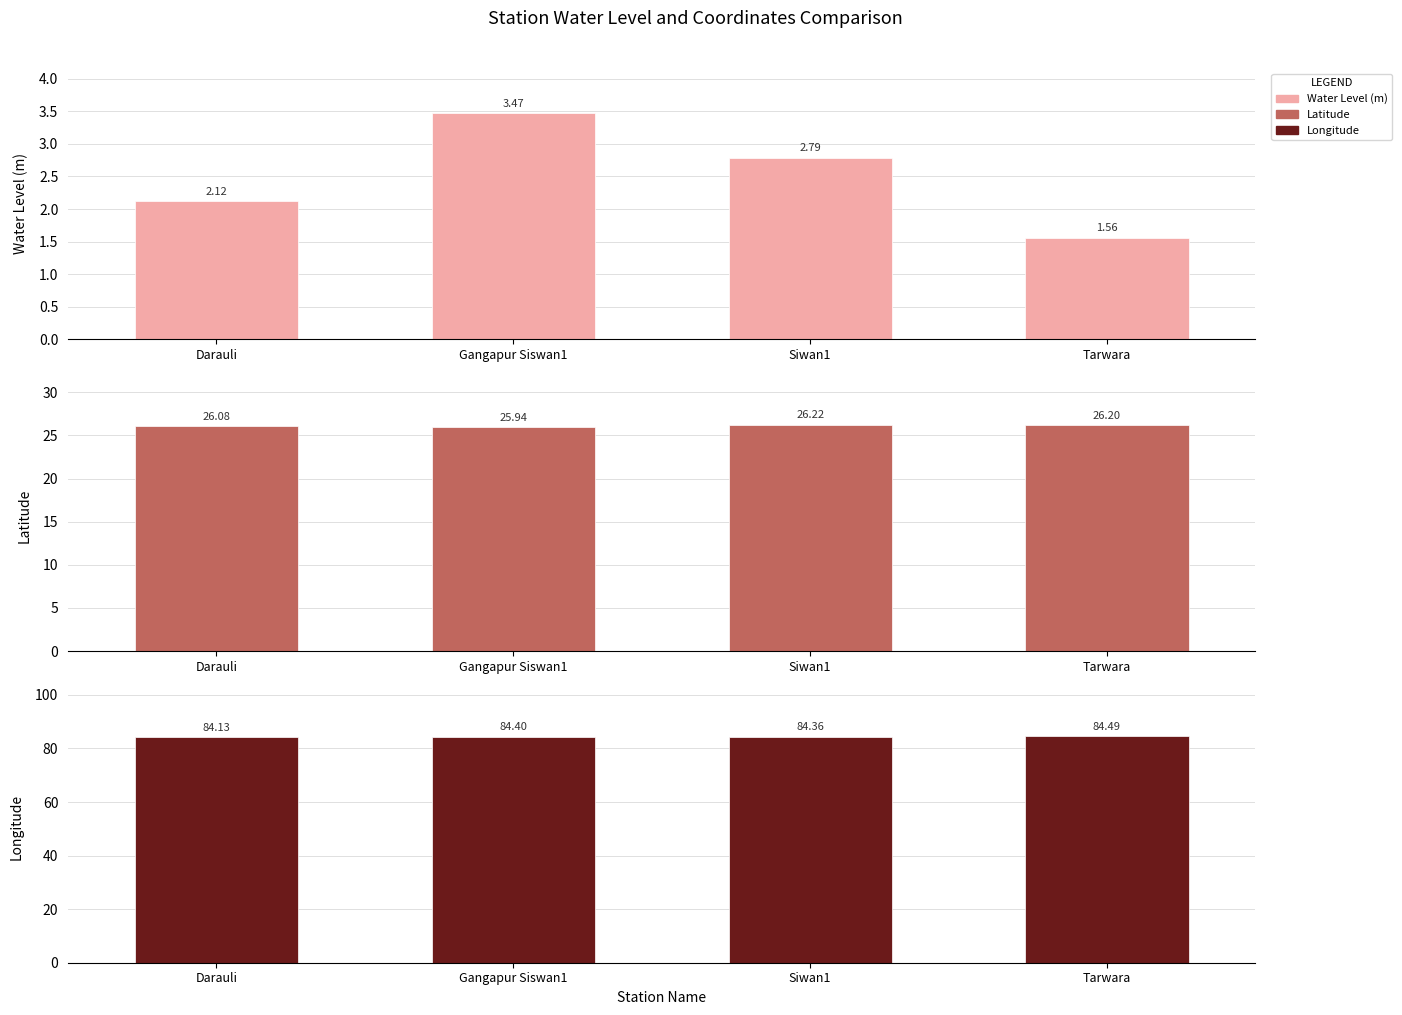

Does the chart contain any negative values?

No